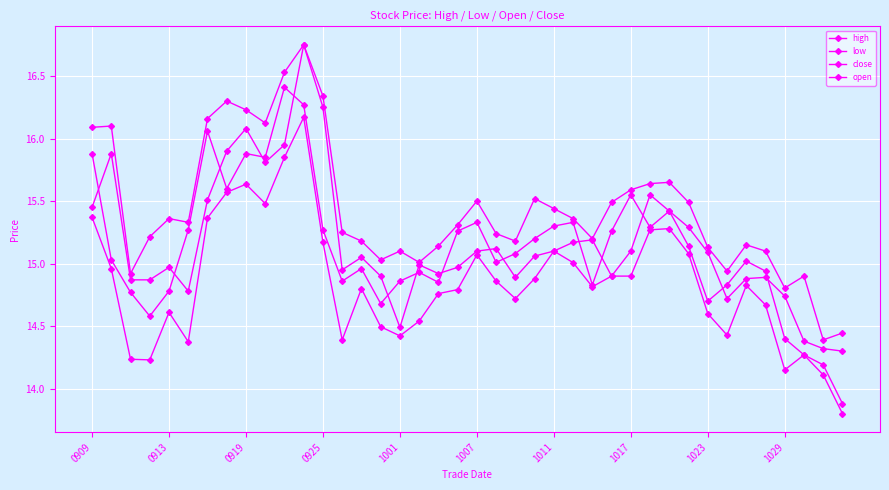

What is the difference between the maximum and minimum values in the close series?

2.5